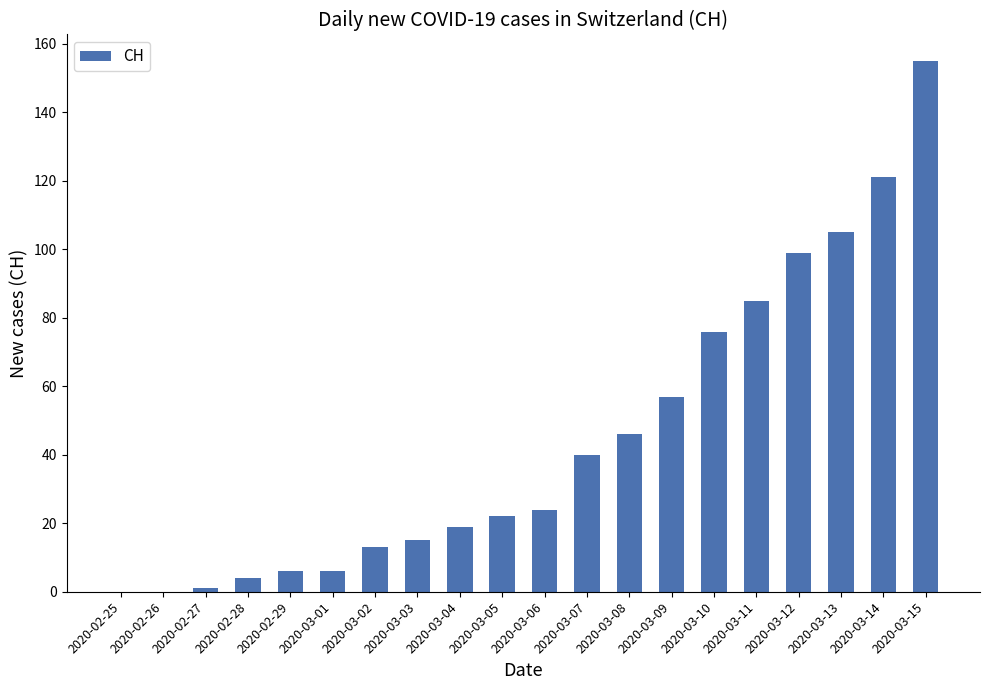

What is the change in value from 2020-03-09 to 2020-03-10?

+19